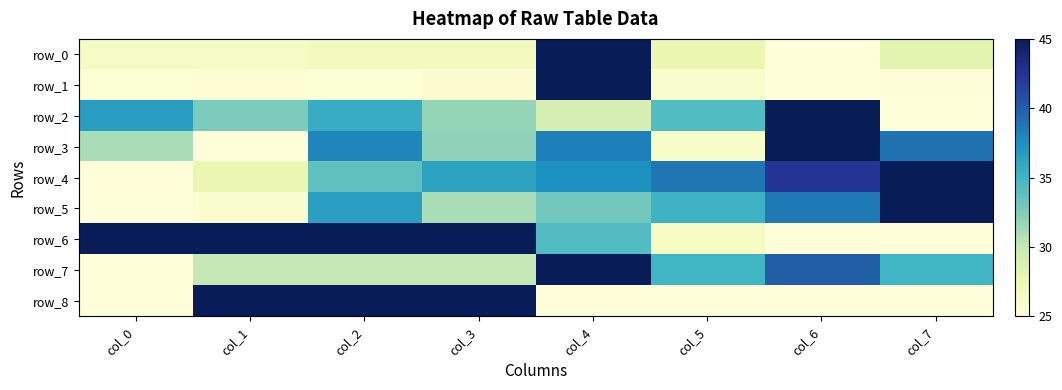

What is the lowest value of the row_7 series?

25.0